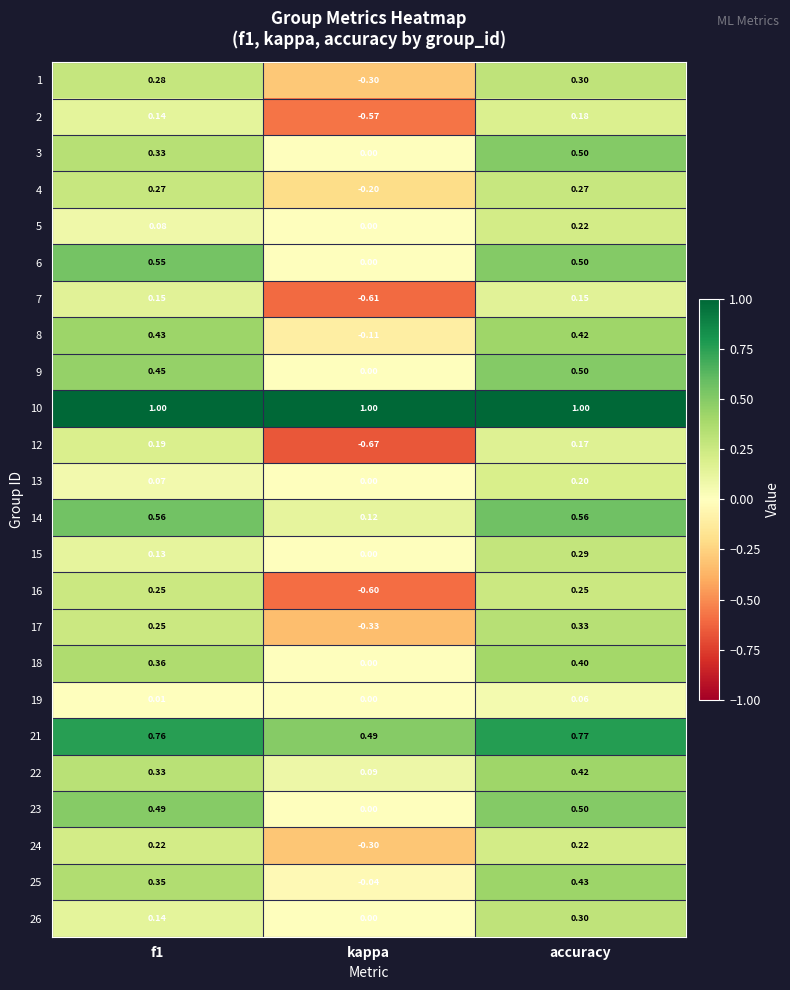

Which series has the largest total across all categories?

10